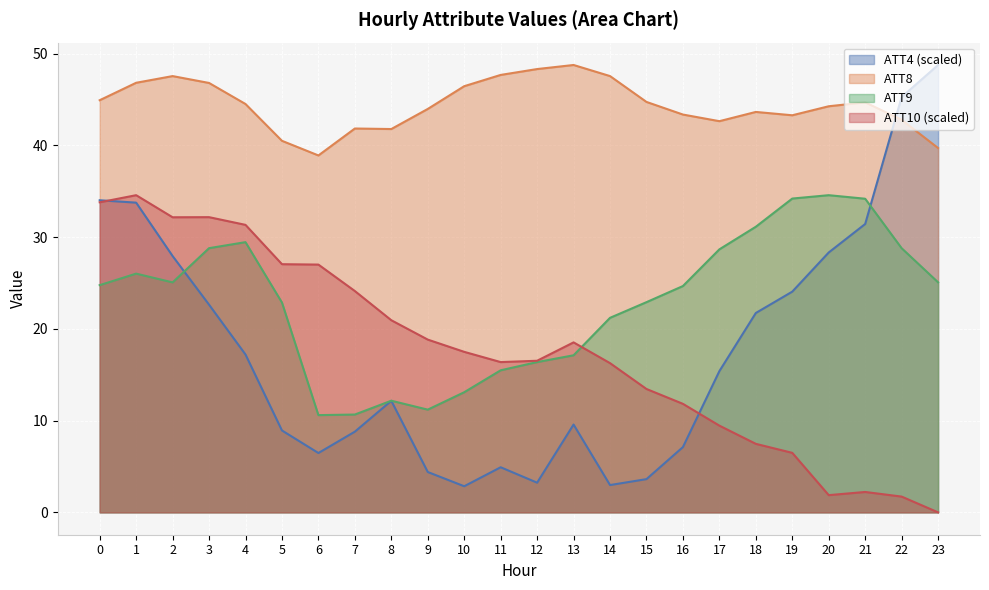

Does the chart display data point markers on the line(s)?

No